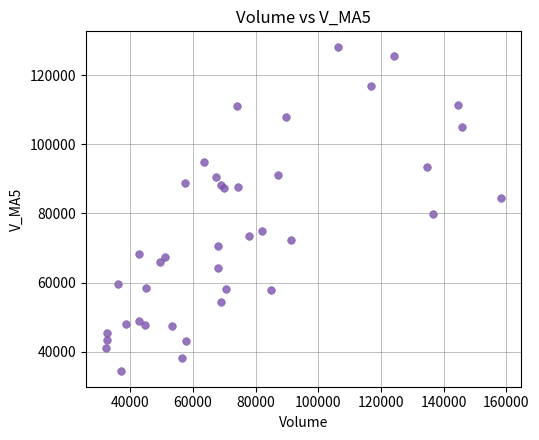

What Y value in the scatter plot is closest to 81272?

79896.8